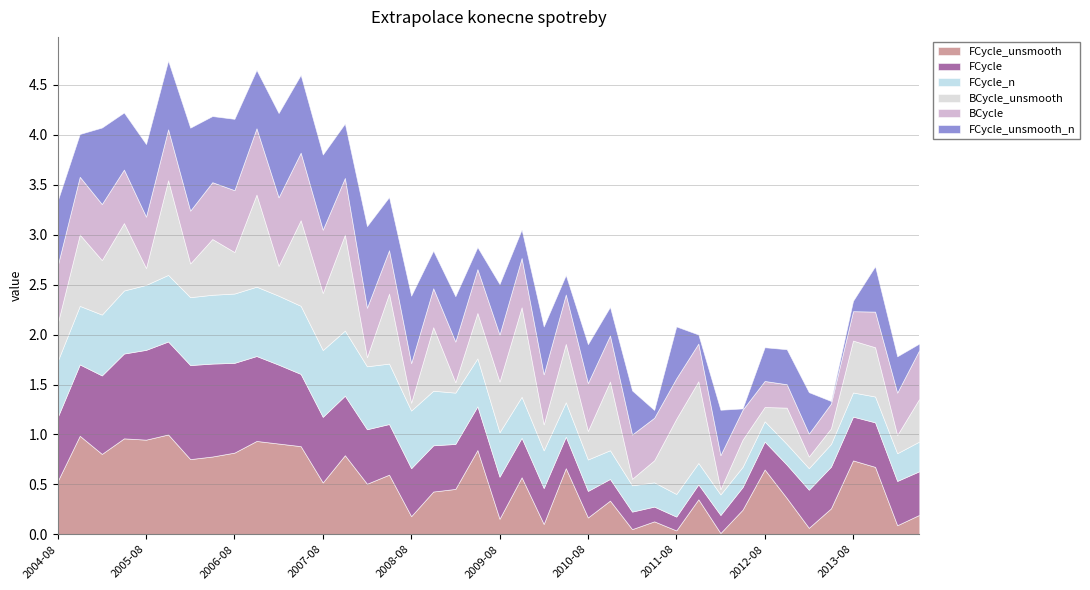

True or false: FCycle and FCycle_unsmooth intersect in this chart.

True